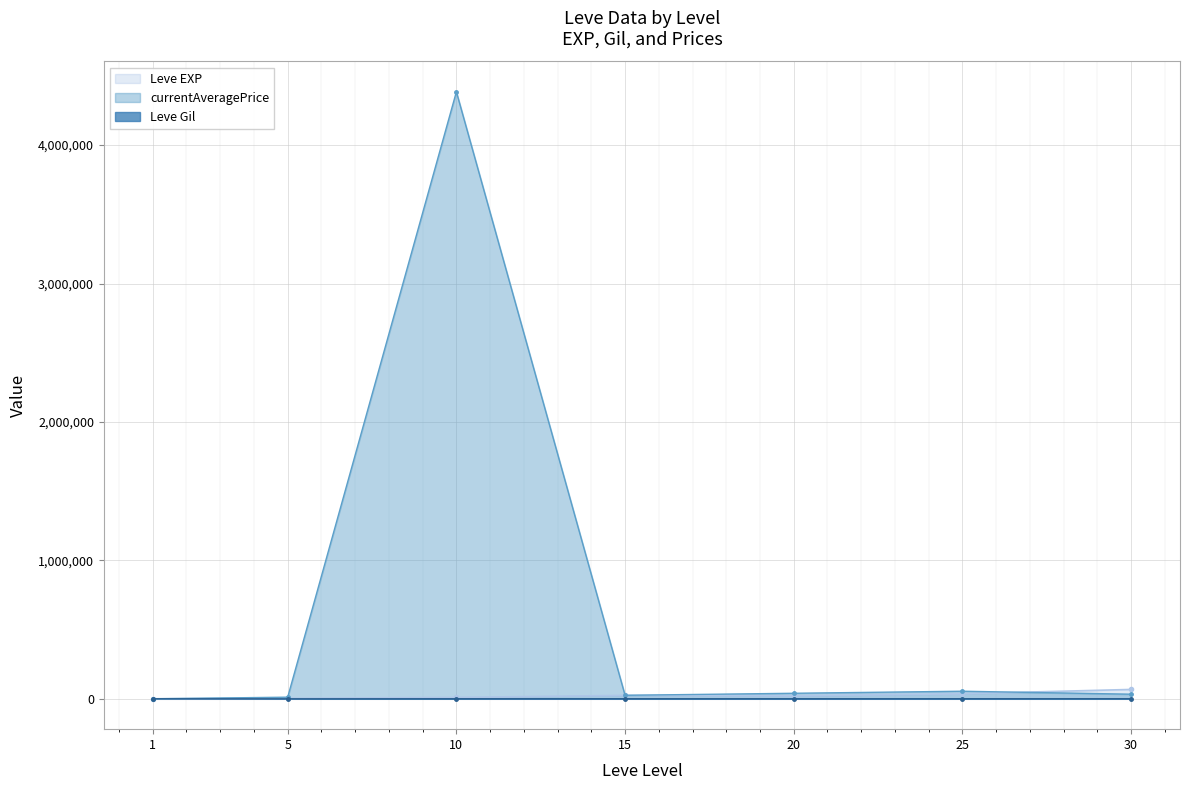

True or false: Leve Gil has a value of 293.0 at 10.

True